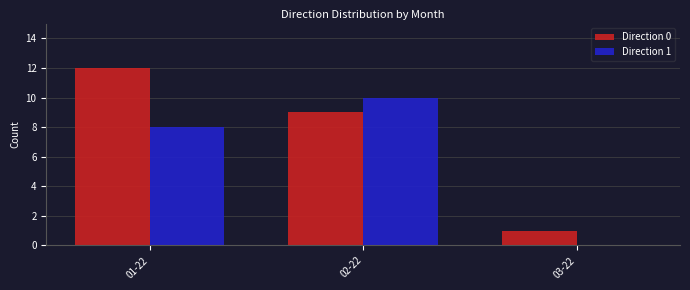

Reading right to left, list all the values displayed in this chart.

Direction 0: 03-22=1	02-22=9	01-22=12
Direction 1: 03-22=0	02-22=10	01-22=8